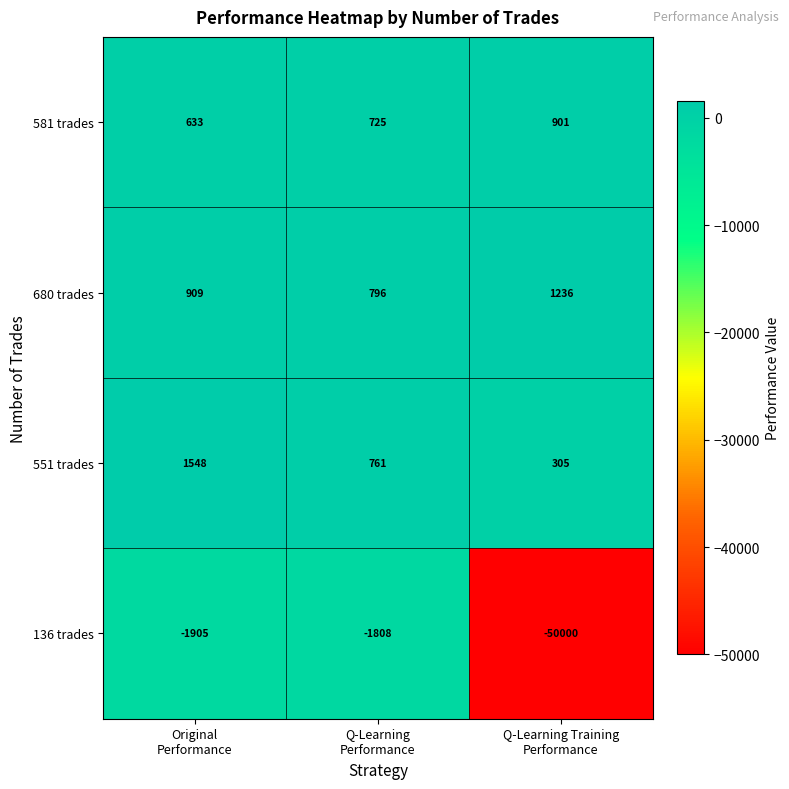

What is the maximum value shown in the chart?

1548